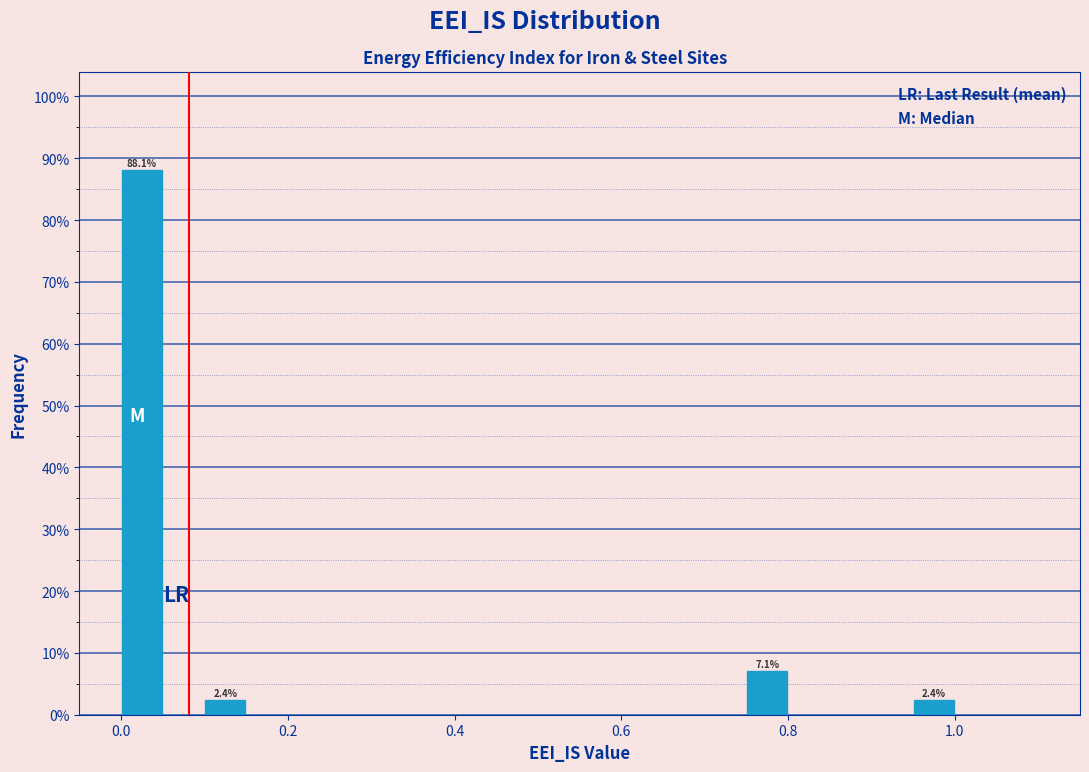

Read against the x-axis, roughly where is the centre of the tallest bar?

0.02